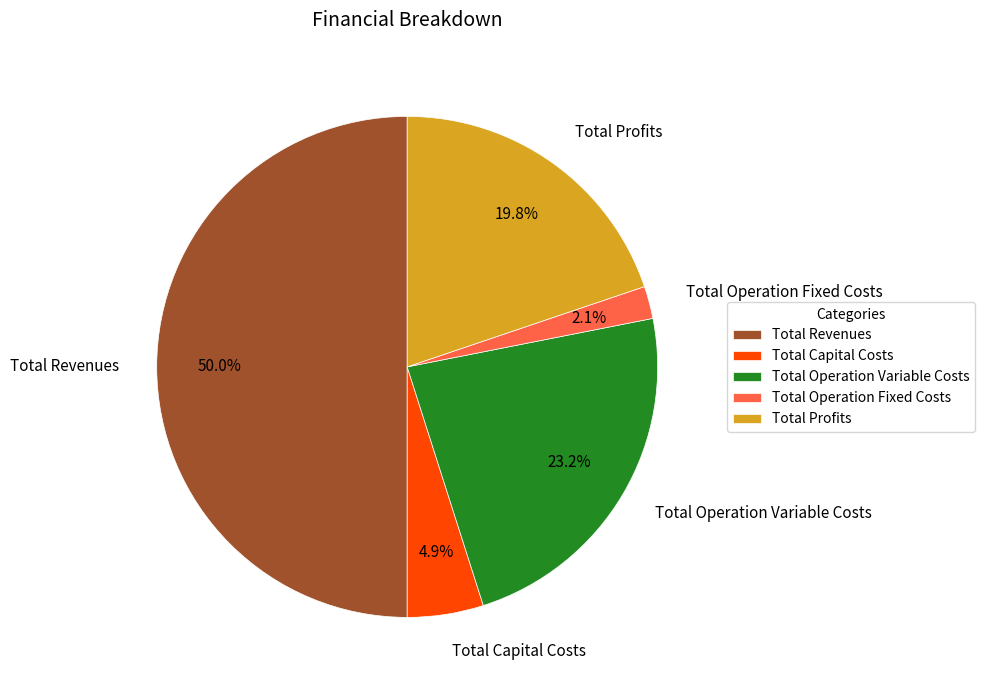

Does Total Operation Variable Costs represent more than half of the total?

No